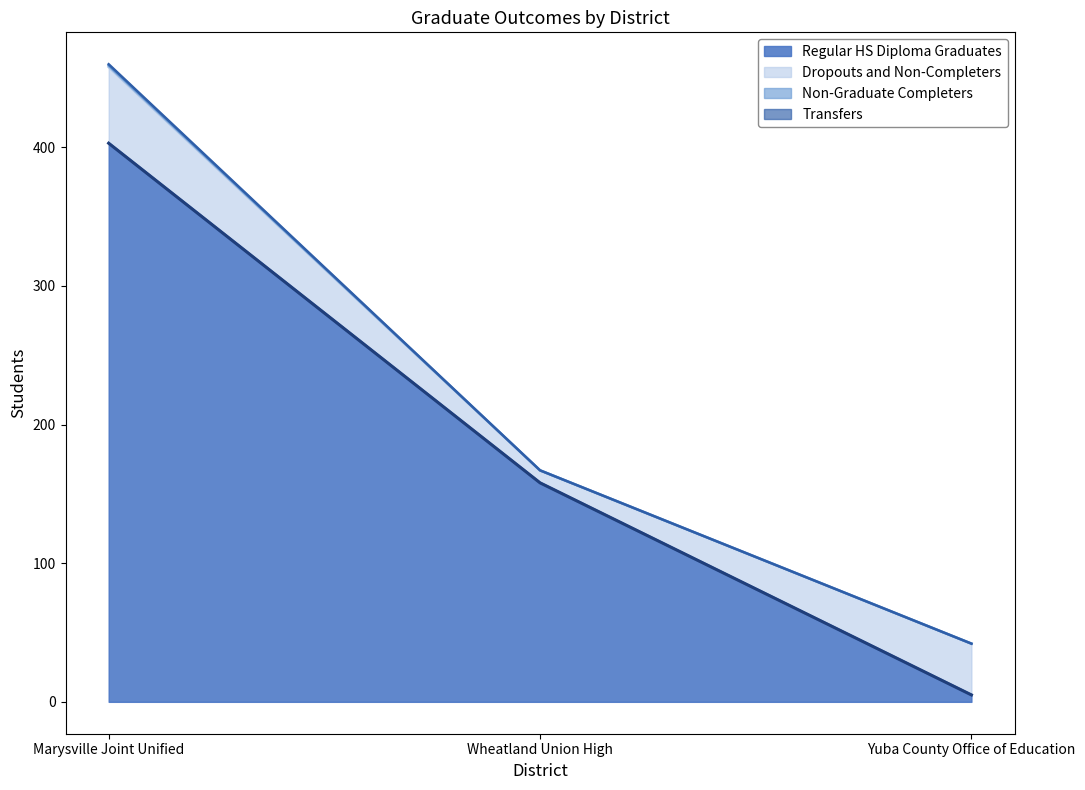

What is the label of the 2nd point from the right?

Wheatland Union High